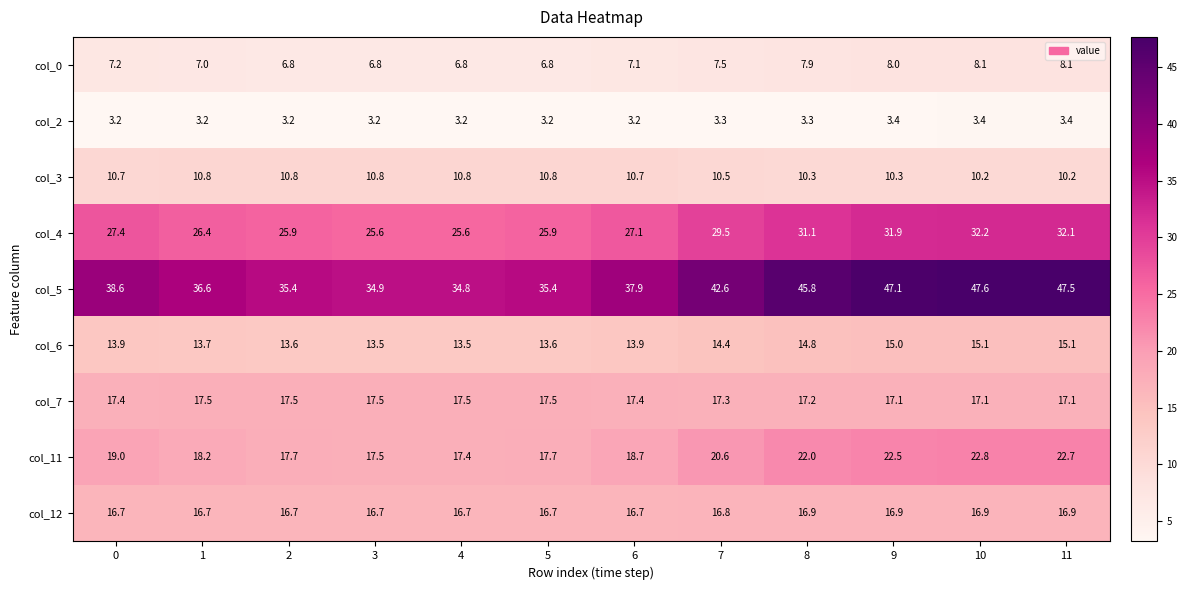

Which series has the largest range (max minus min)?

col_5